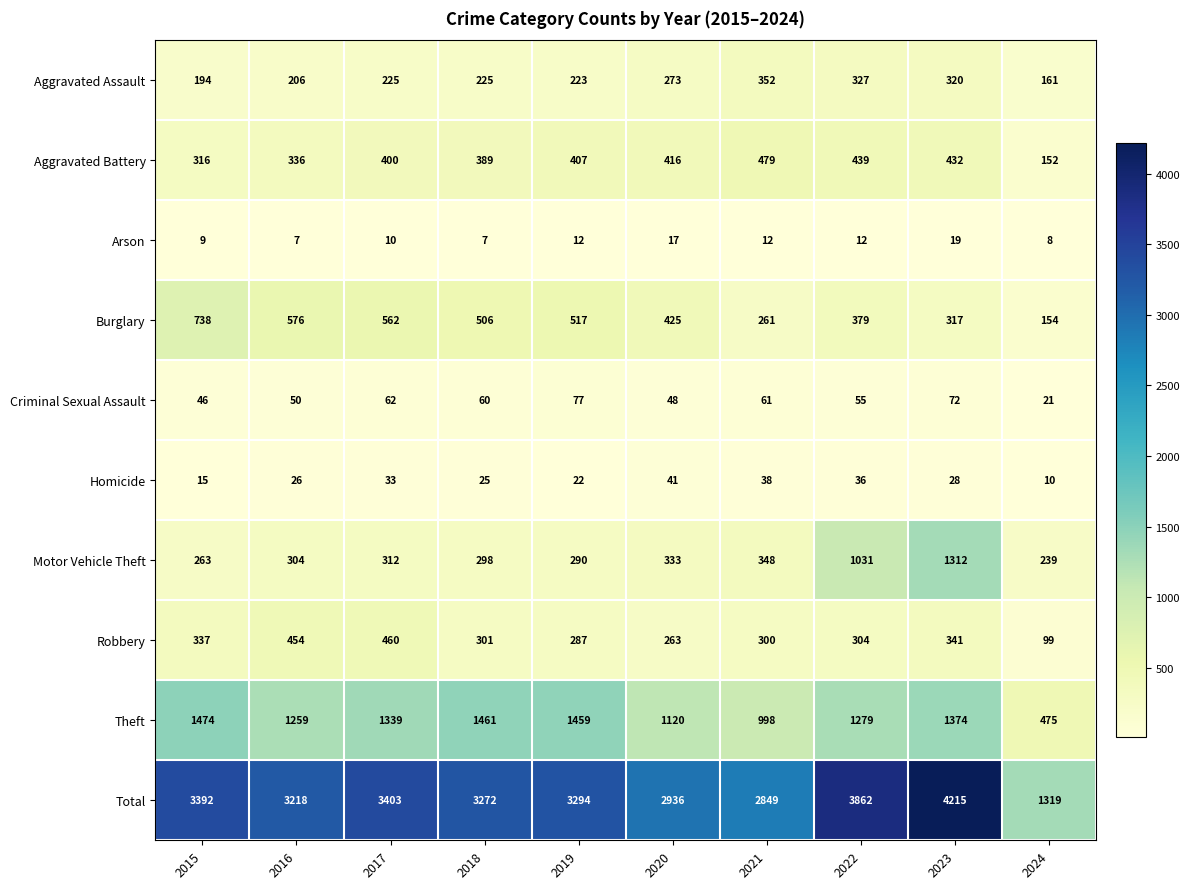

List the labels in order of Motor Vehicle Theft value, smallest first.

2024, 2015, 2019, 2018, 2016, 2017, 2020, 2021, 2022, 2023